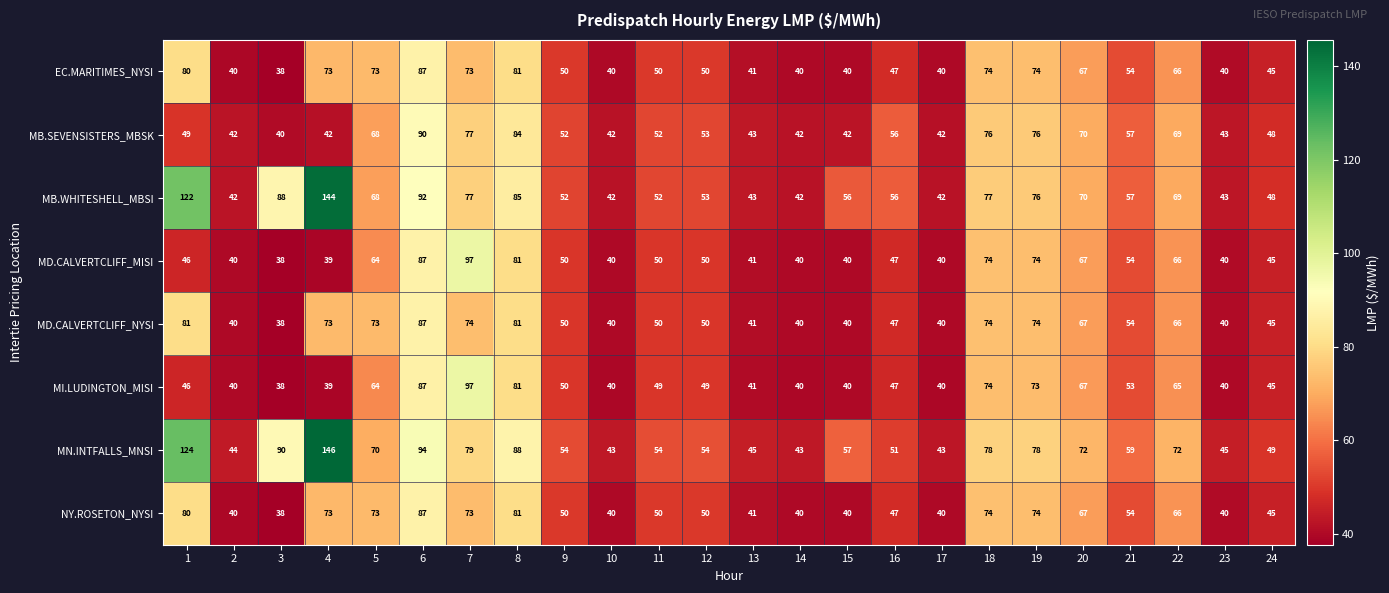

True or false: EC.MARITIMES_NYSI has a value of 32 at 8.

False